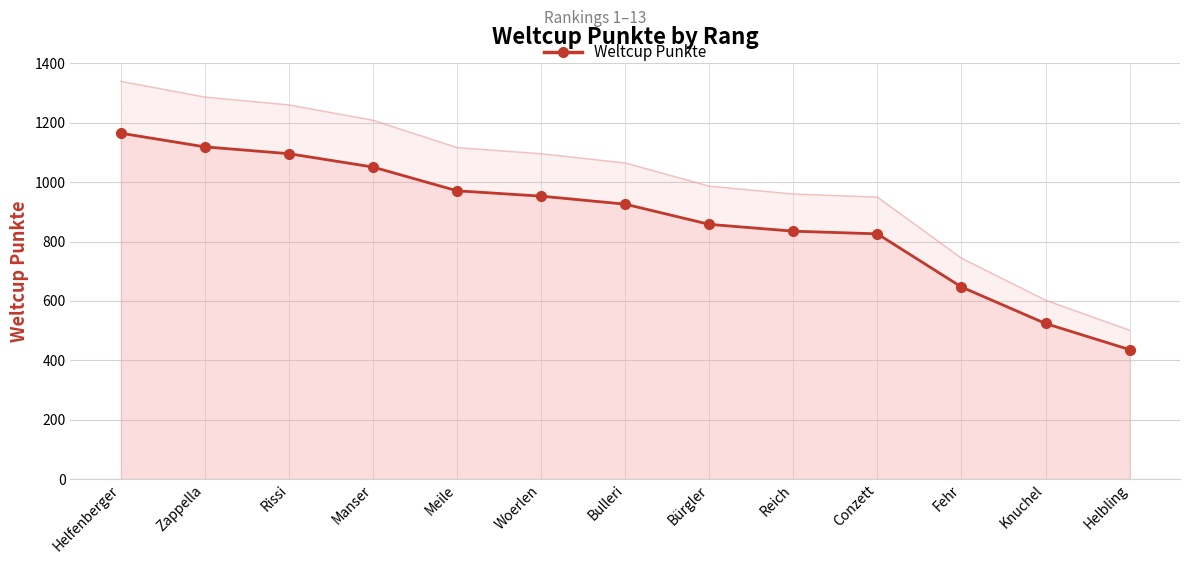

What is the minimum value shown in the chart?

436